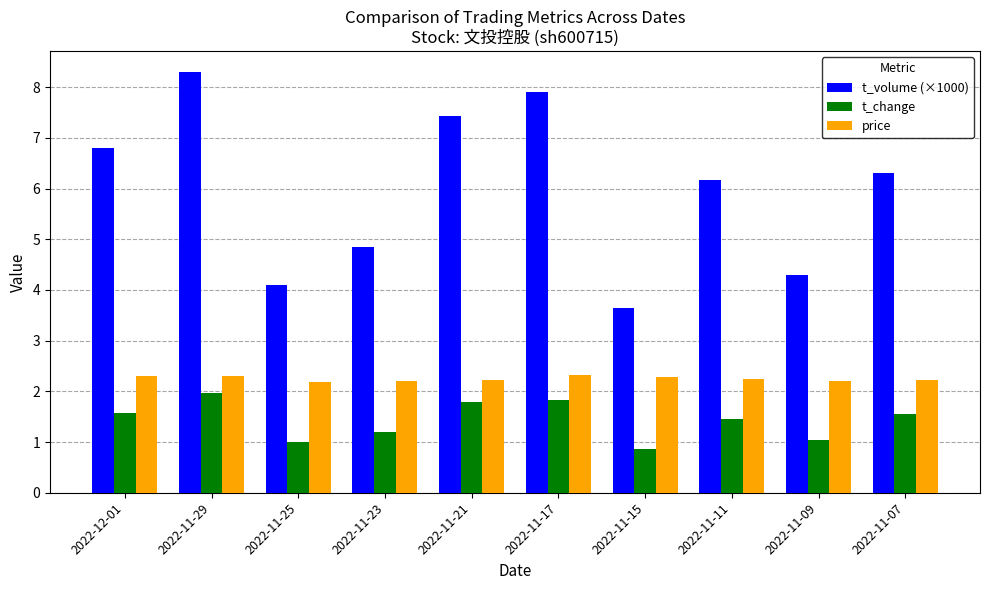

At how many categories does at least one series exceed 7?

3